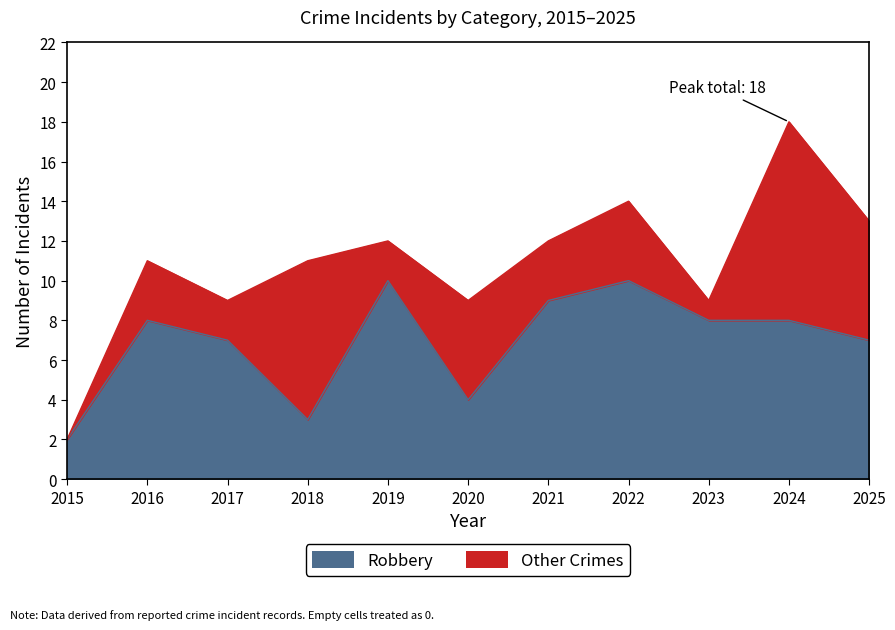

At which category does the chart reach its minimum across all series?

2015